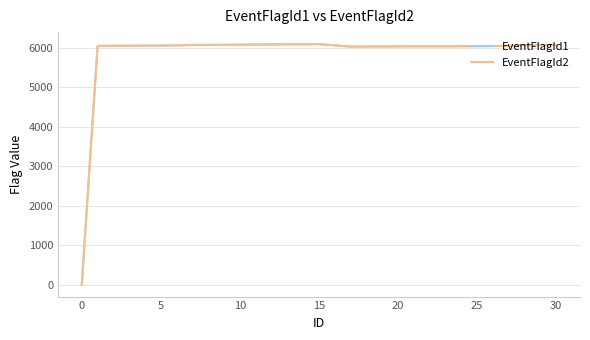

Which series has the widest spread of values?

EventFlagId2